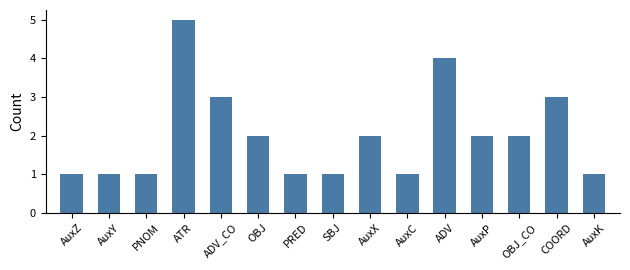

What is the difference between the maximum and second lowest values?

4